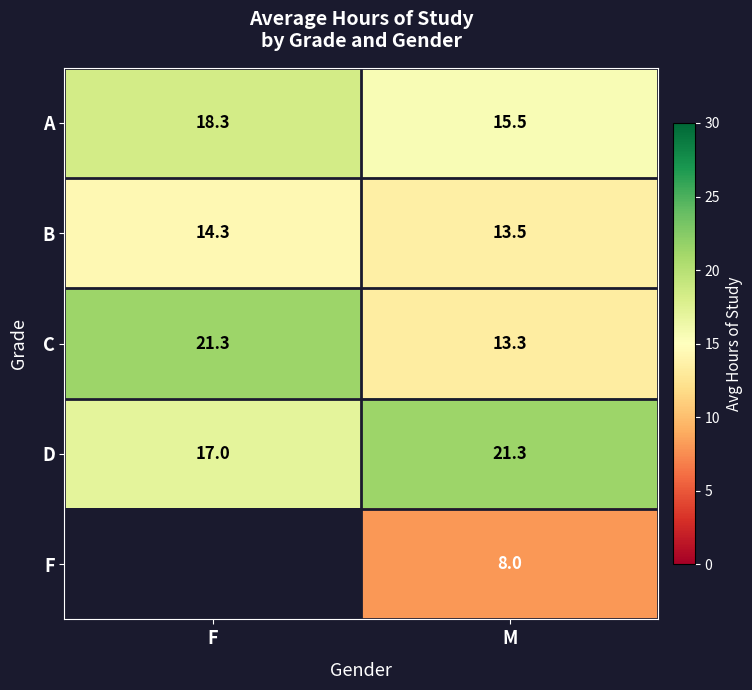

Is the value of F at M greater than the value of D at F?

No